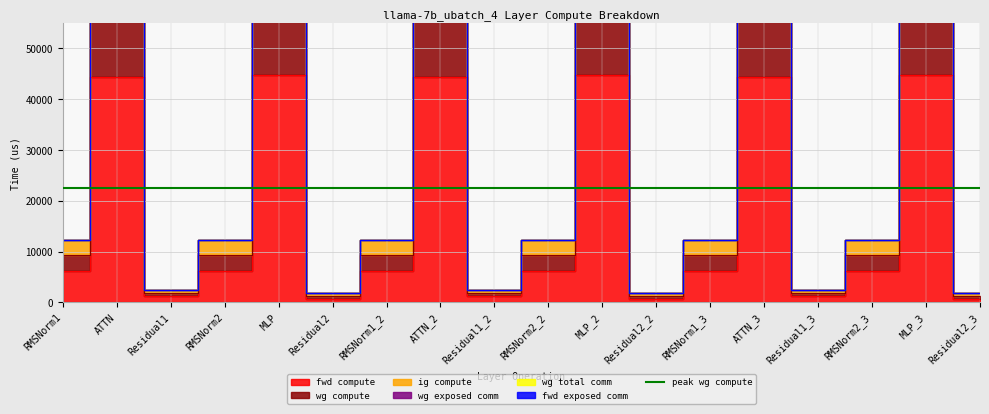

Reading left to right, list all the values displayed in this chart.

fwd compute: 6183.2	44377.6	1265.8	6183.2	44870.5	632.9	6183.2	44377.6	1265.8	6183.2	44870.5	632.9	6183.2	44377.6	1265.8	6183.2	44870.5	632.9
wg compute: 12366.4	88755.3	2531.5	12366.4	89741.0	1898.6	12366.4	88755.3	2531.5	12366.4	89741.0	1898.6	12366.4	88755.3	2531.5	12366.4	89741.0	1898.6
ig compute: 12366.4	88952.5	2531.5	12366.4	90437.0	1898.6	12366.4	88952.5	2531.5	12366.4	90437.0	1898.6	12366.4	88952.5	2531.5	12366.4	90437.1	1898.6
wg total comm: 12366.4	94807.8	2531.5	12366.4	98288.6	1898.6	12366.4	94807.8	2531.5	12366.4	98288.6	1898.6	12366.4	94807.8	2531.5	12366.4	98288.6	1898.6